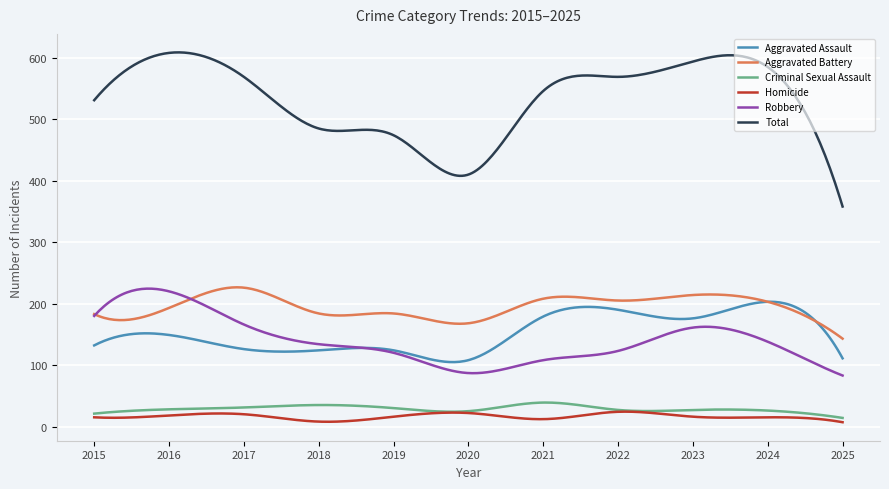

True or false: Homicide and Aggravated Assault intersect in this chart.

False